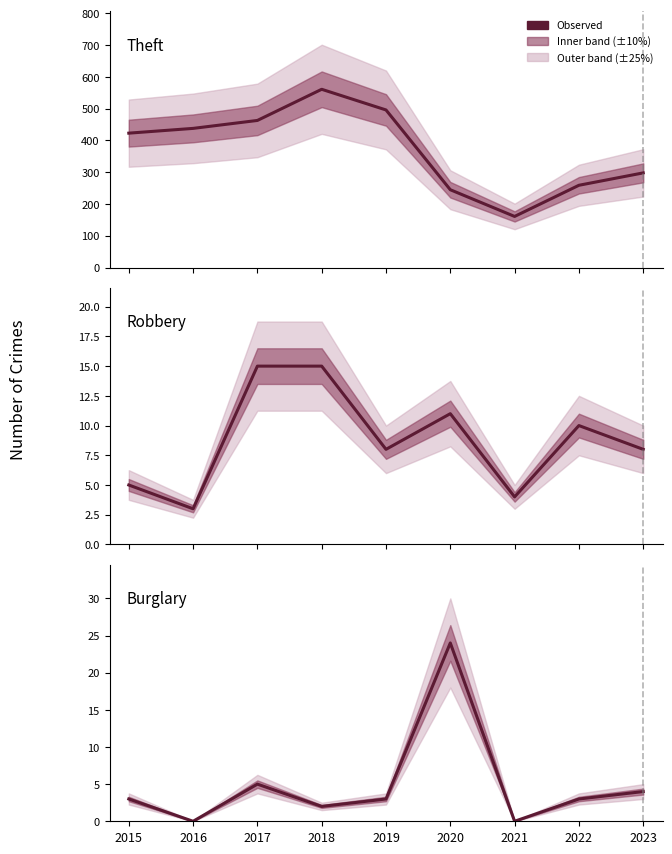

Which series has the widest spread of values?

Theft